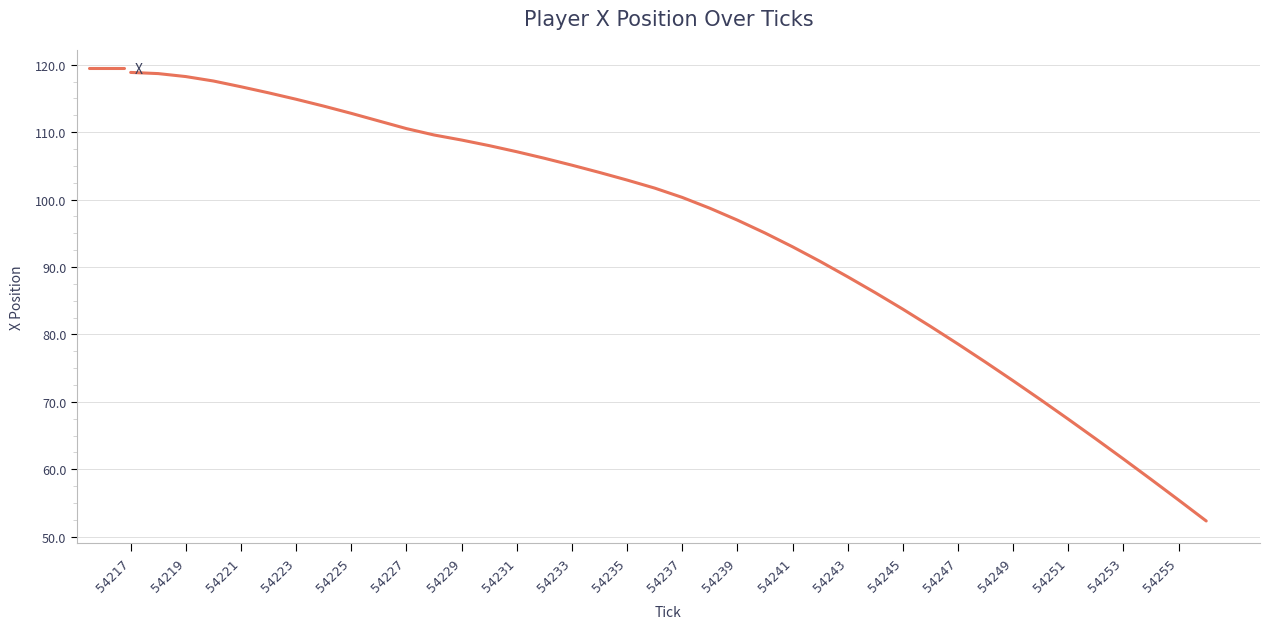

What is the difference between the maximum and minimum values?

66.5